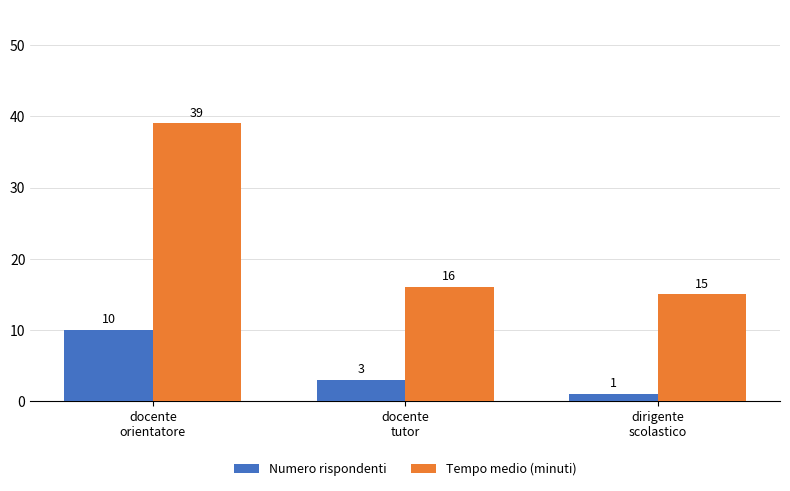

How many bars are there in total?

6